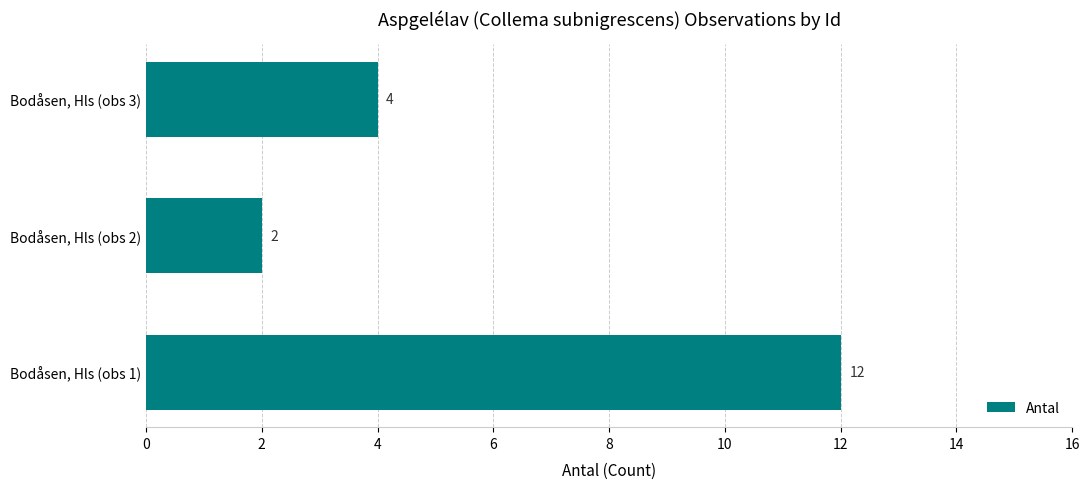

Rank the categories by value from highest to lowest.

Bodåsen, Hls (obs 1), Bodåsen, Hls (obs 3), Bodåsen, Hls (obs 2)